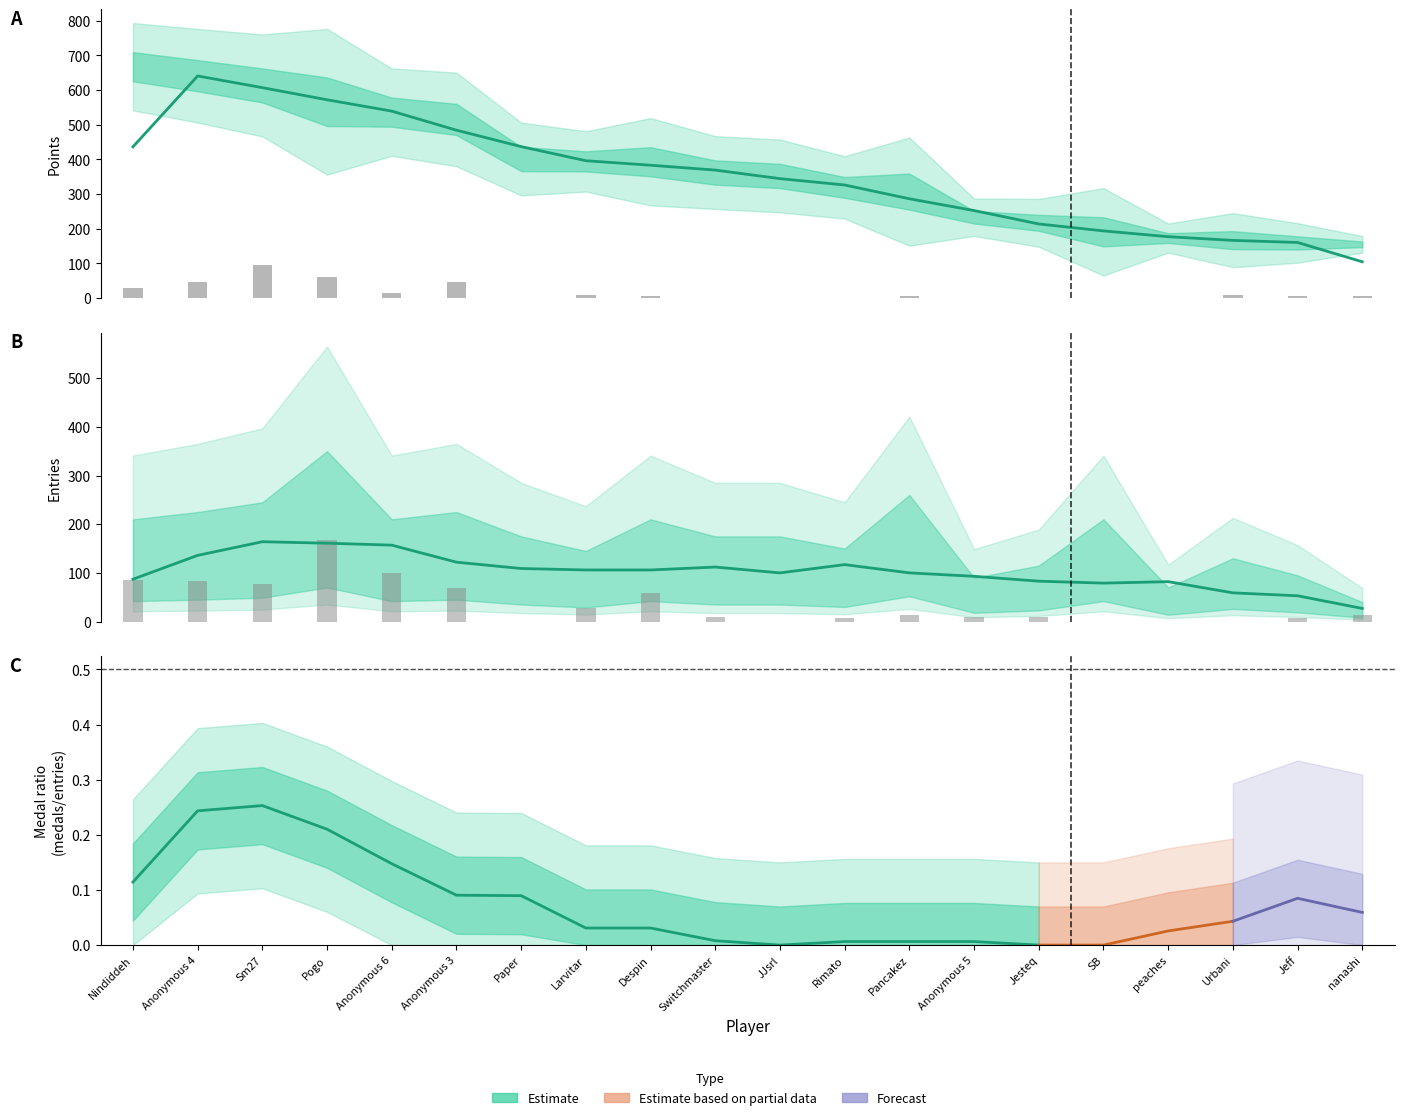

At which category is the sum across all series the highest?

Pogo